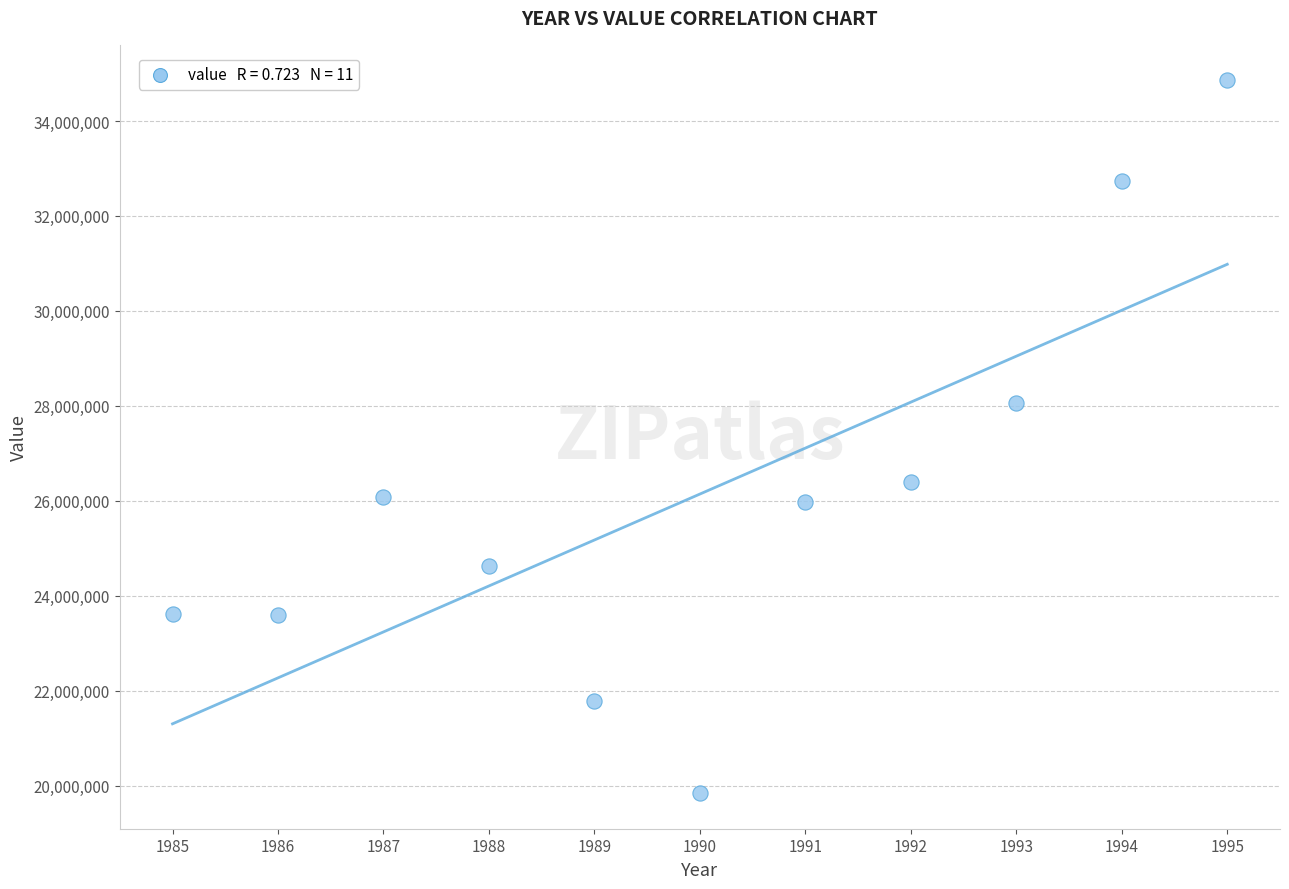

What Y value in the scatter plot is closest to 27349494?

28066058